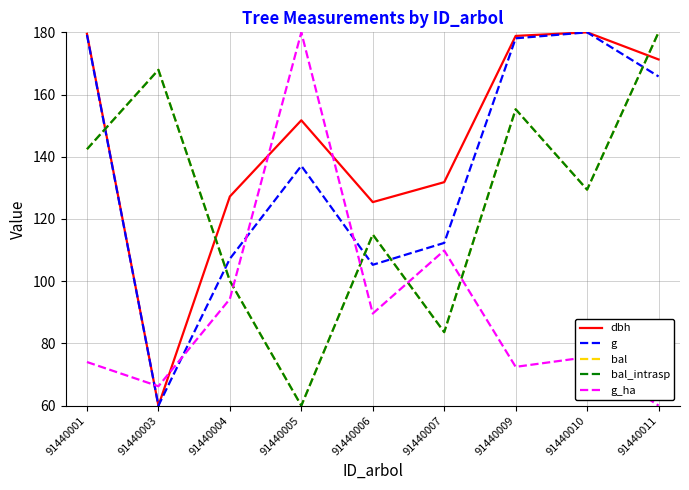

What is the total value across all series at 91440007?

521.3